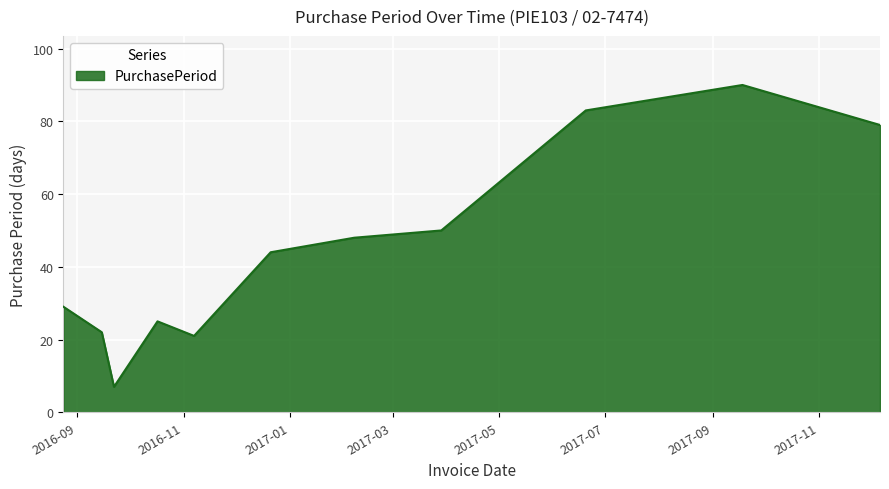

What is the greatest value displayed?

90